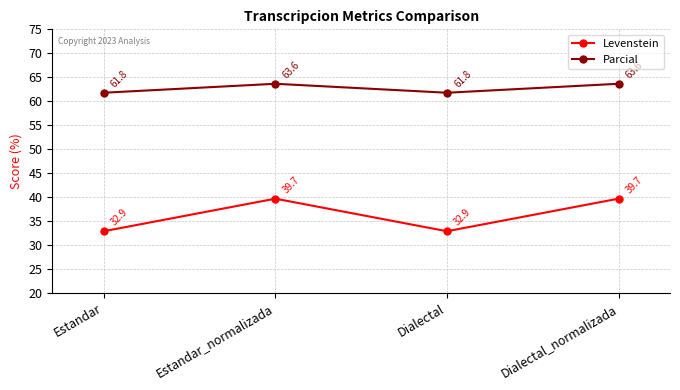

How many data points does each series have?

4